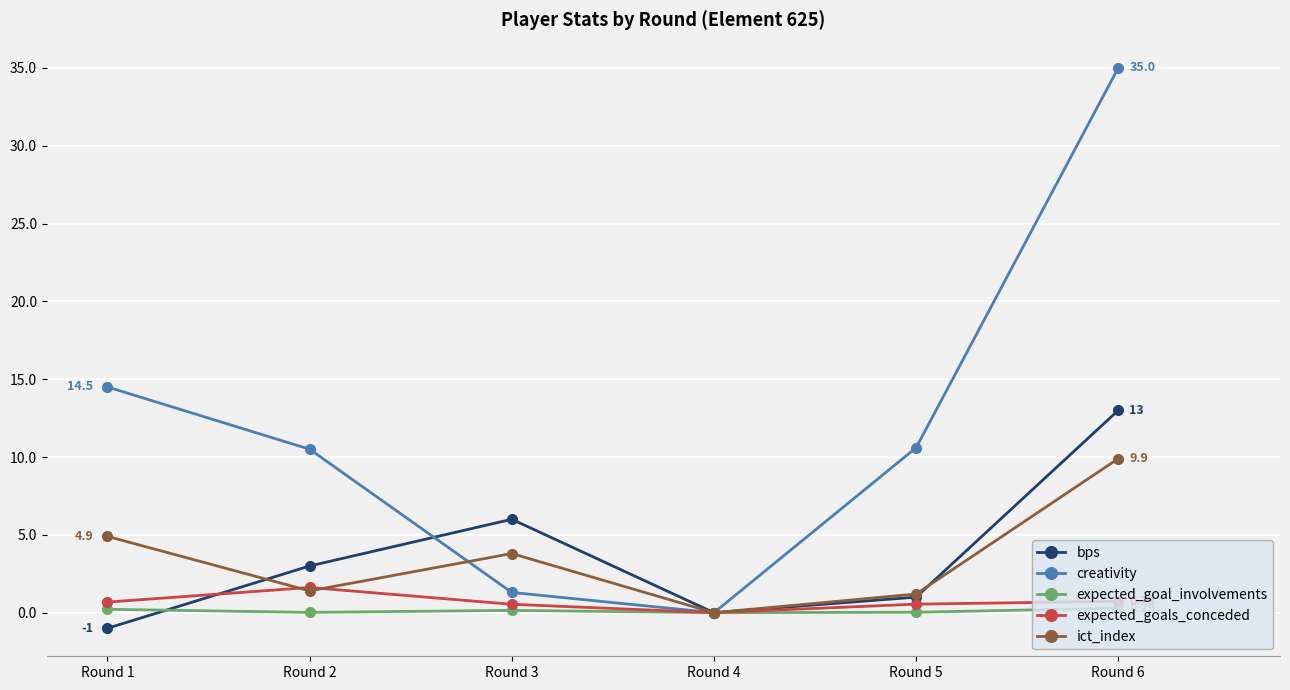

In creativity, how many points are lower than both neighbors (excluding endpoints)?

1